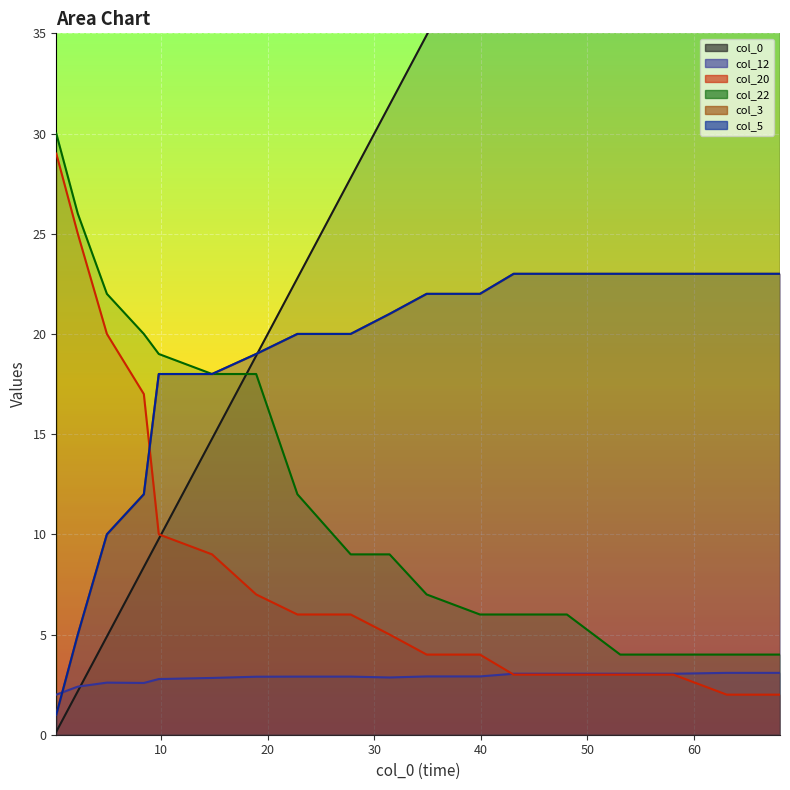

What is the difference between the second highest and second lowest values in the col_22 series?

22.0